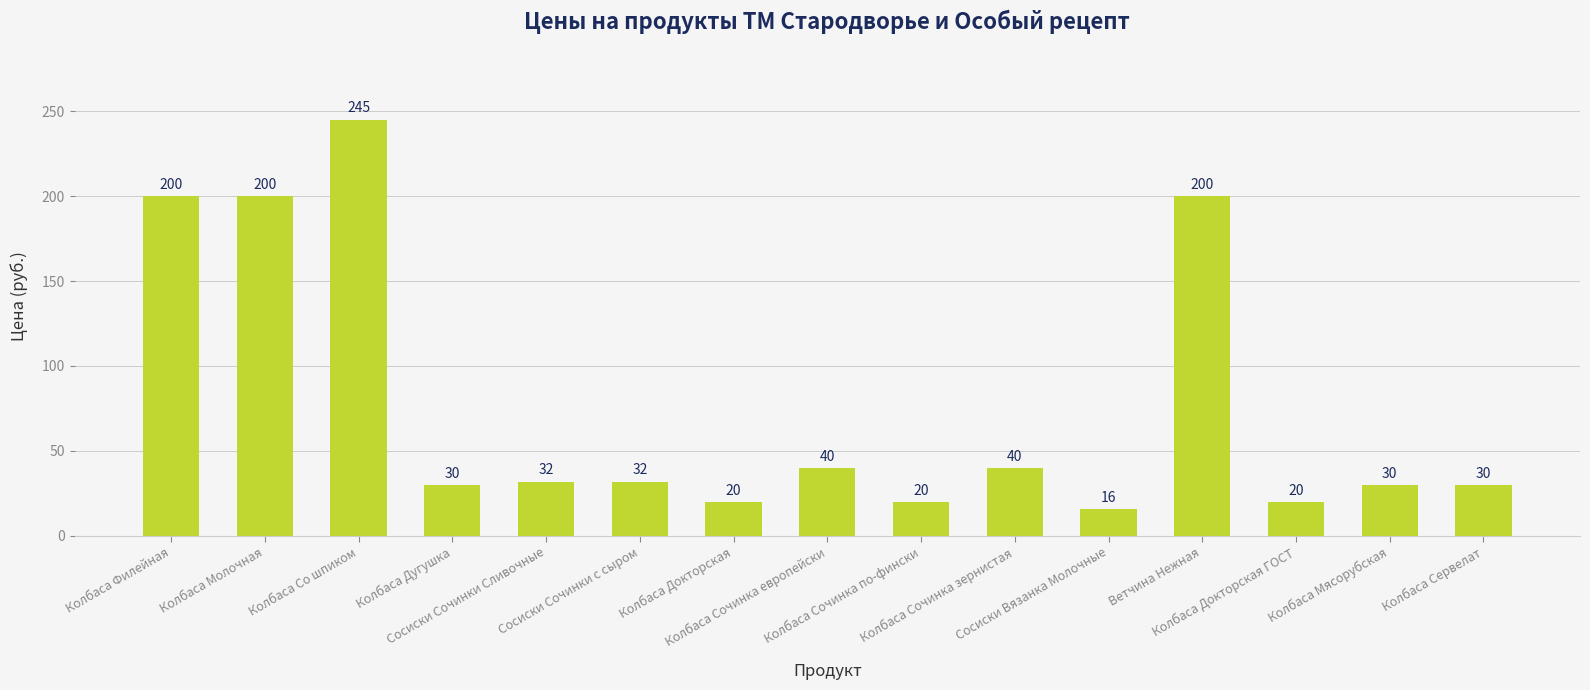

What is the difference between the maximum and minimum values?

229